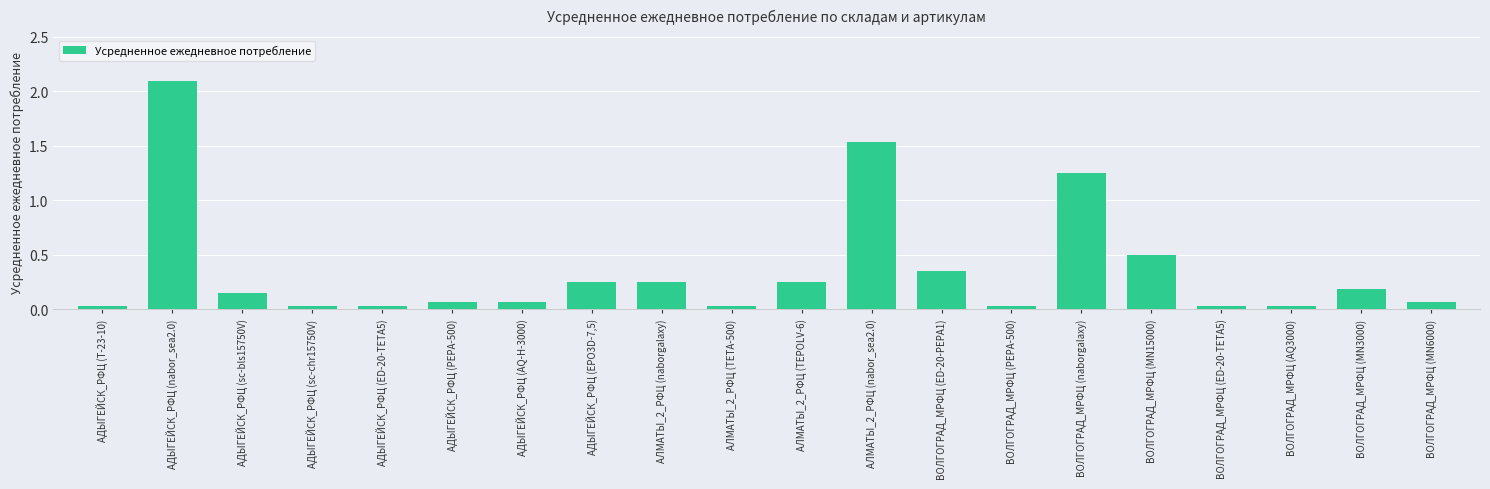

How many bars are there in total?

20